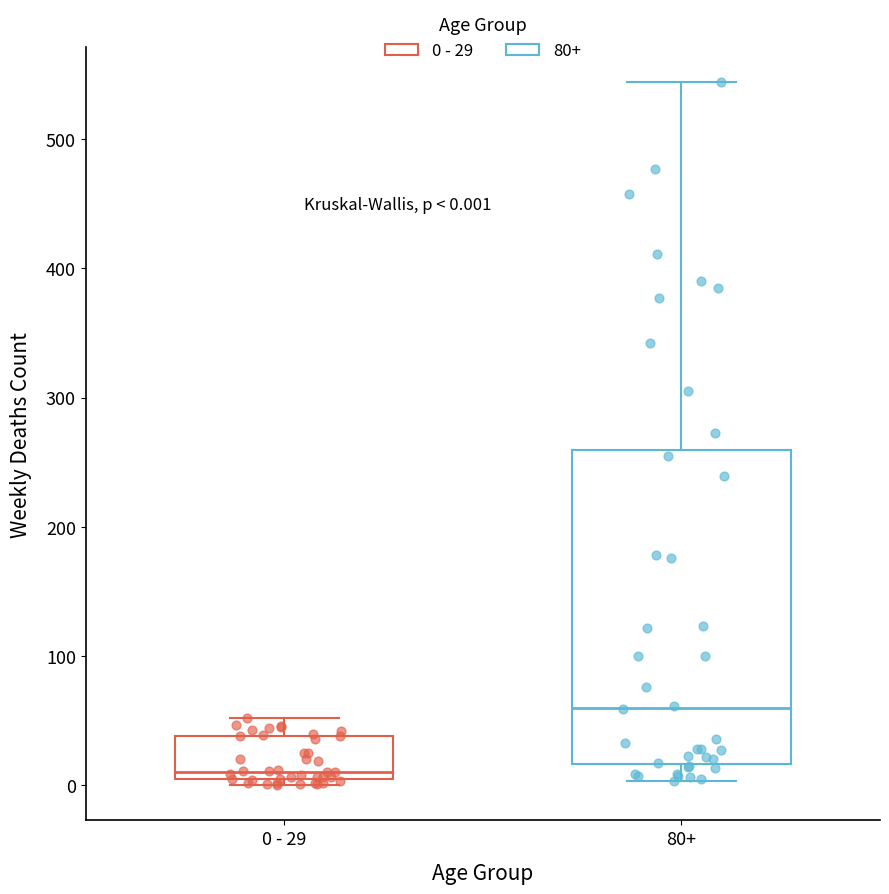

Comparing the boxes themselves (not the whiskers), which one is the tallest?

80+